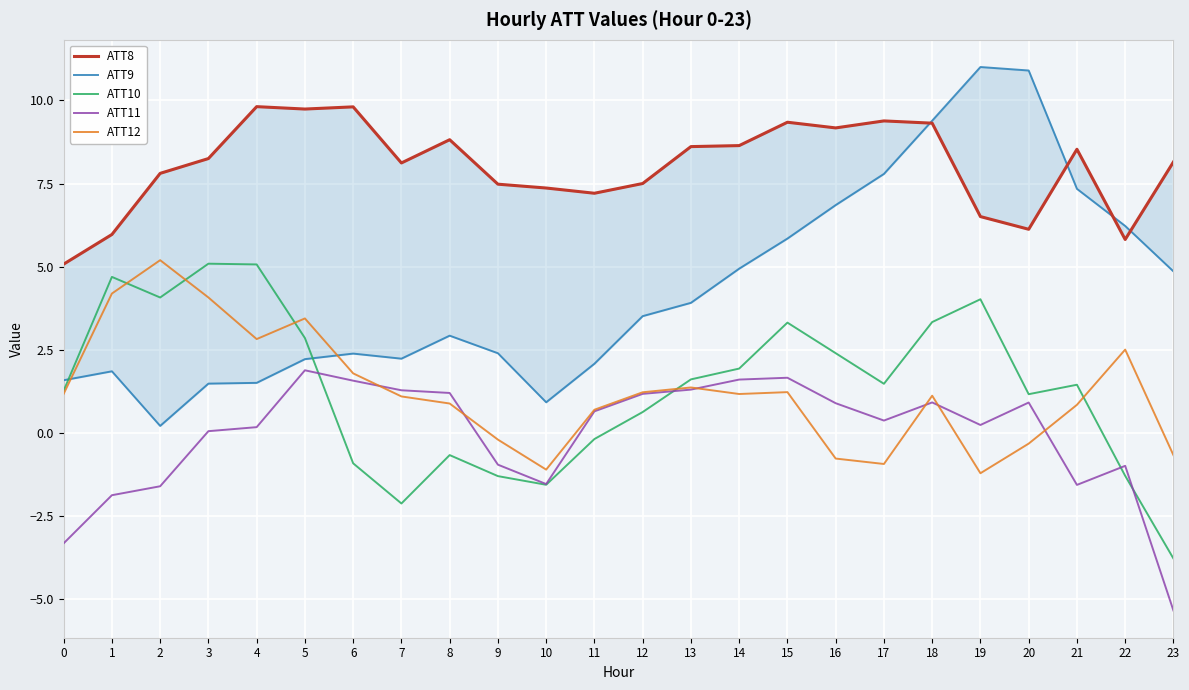

At which category does ATT10 reach its first local peak?

1